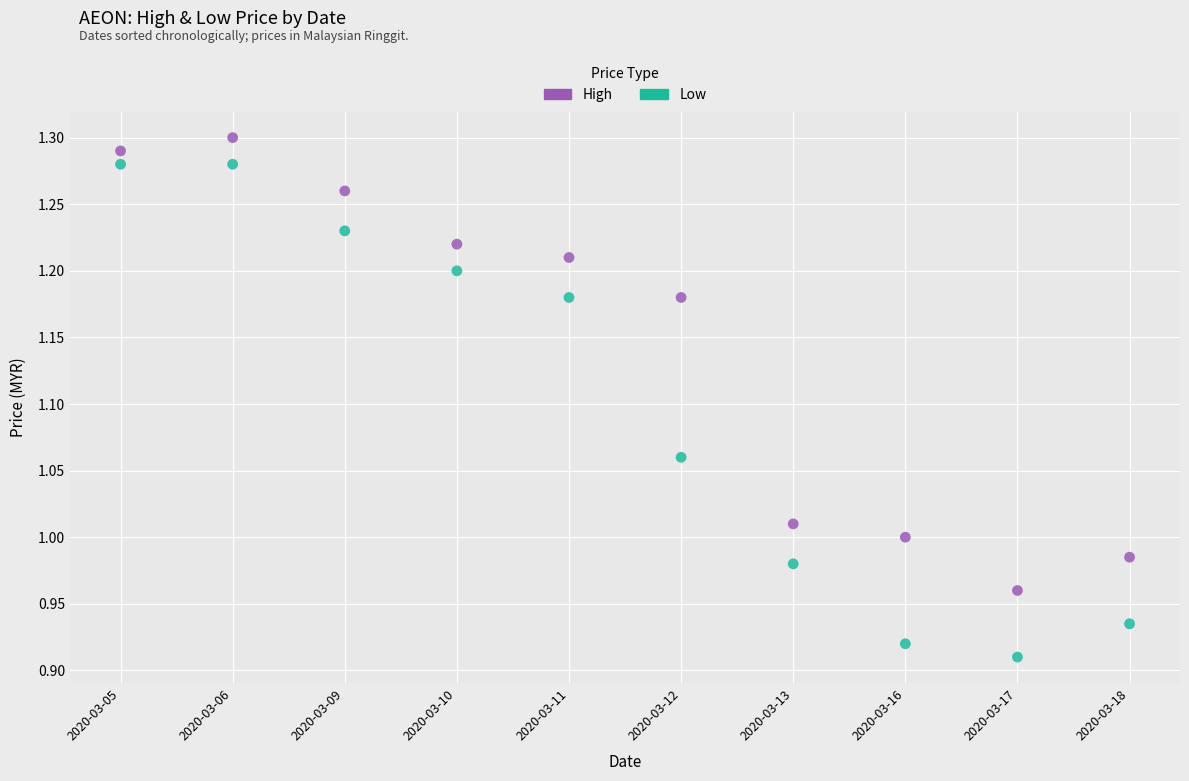

Across all data points, what is the range of Y values (max minus min)?

0.4